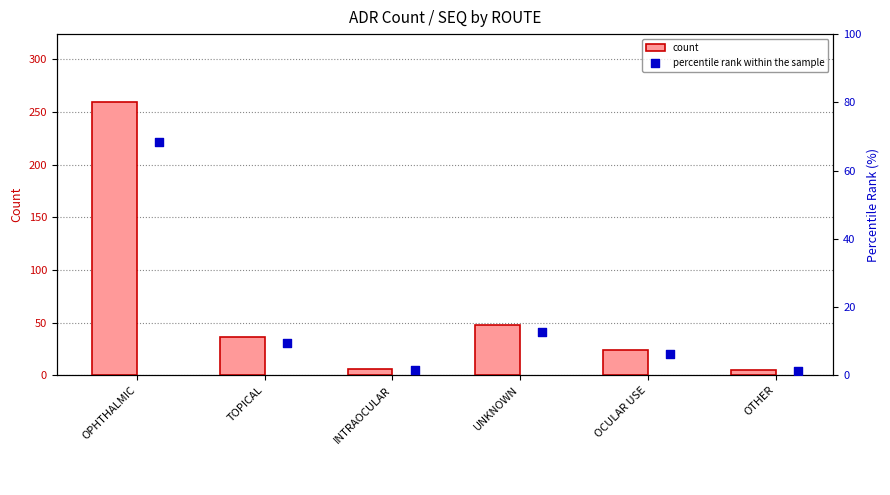

At how many categories does at least one series exceed 14?

4